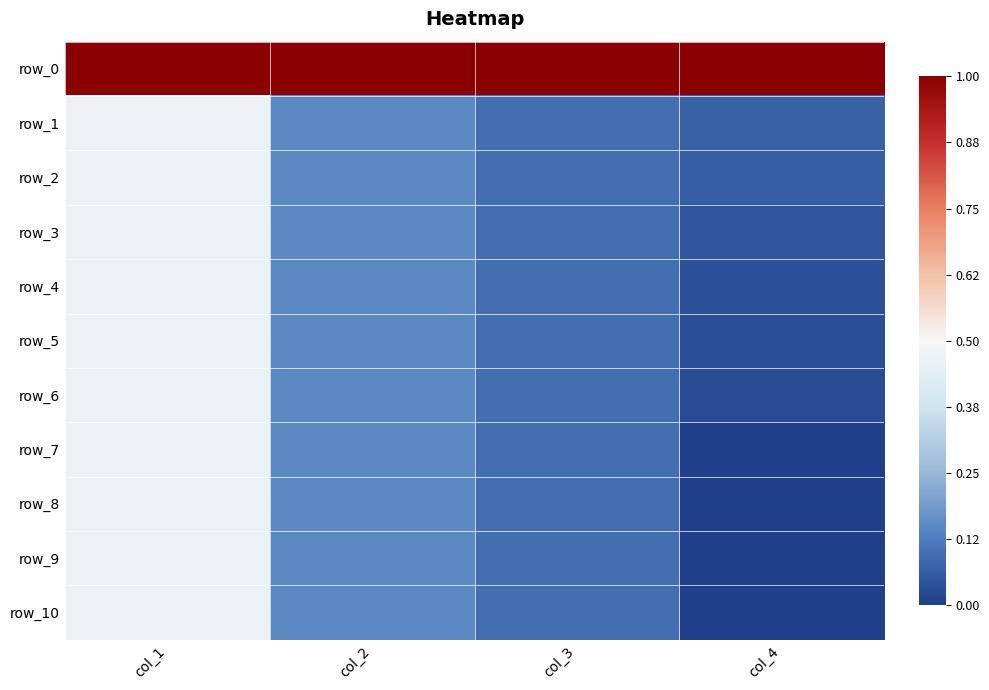

At col_1, list the series in order from largest to smallest.

row_0, row_1, row_2, row_3, row_4, row_5, row_6, row_7, row_8, row_9, row_10